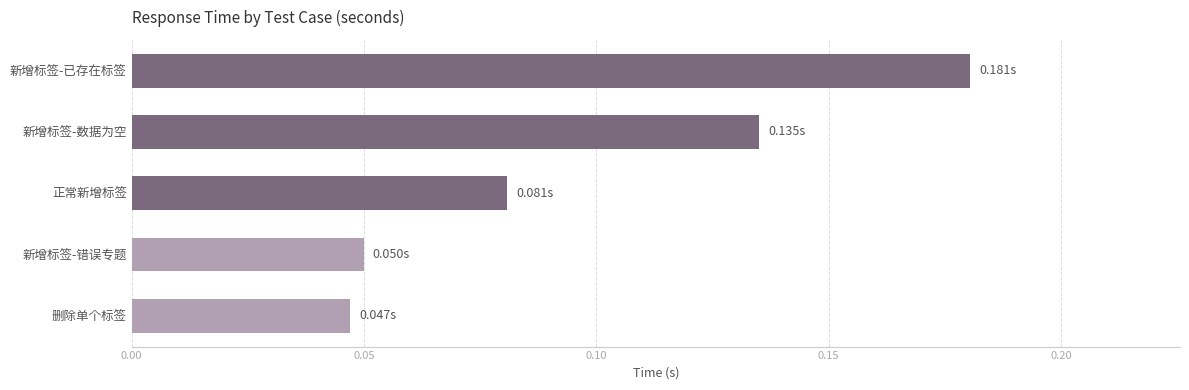

At which category does the chart reach its peak across all series?

新增标签-已存在标签